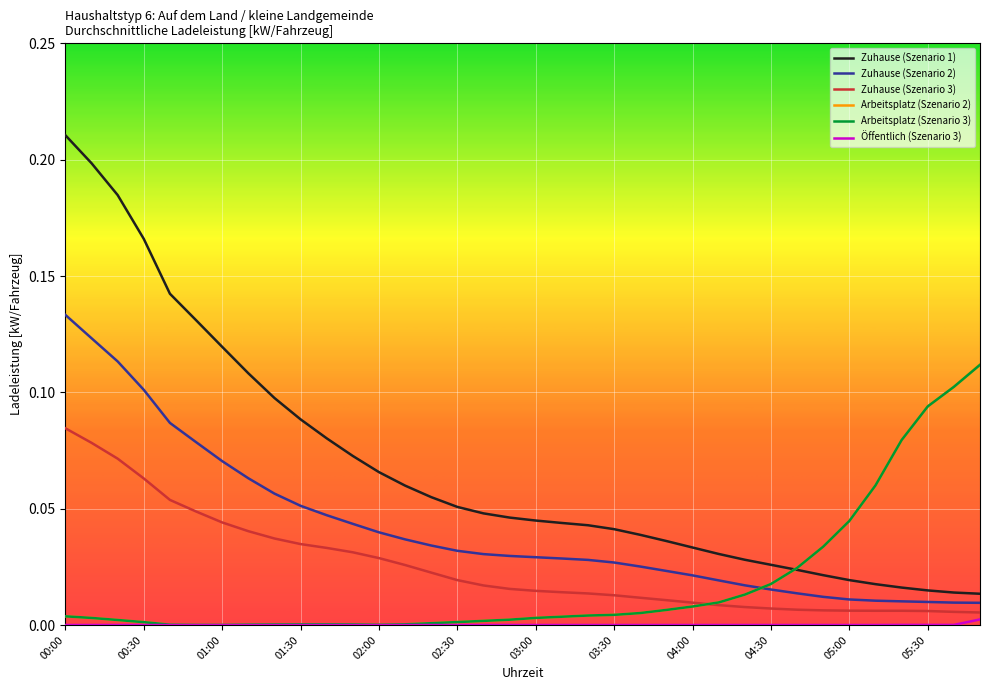

True or false: Zuhause (Szenario 1) and Zuhause (Szenario 3) intersect in this chart.

False